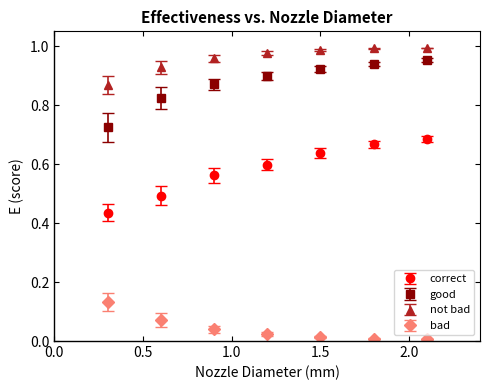

Which series has the largest total across all categories?

not bad